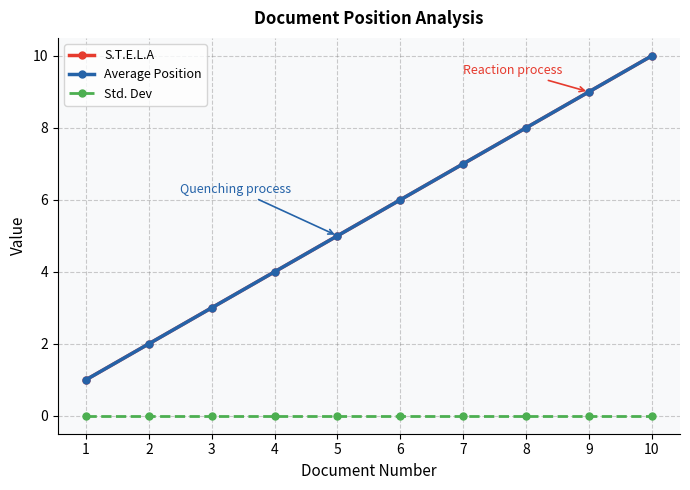

Reading left to right, what are all the values shown in this chart?

S.T.E.L.A: 1	2	3	4	5	6	7	8	9	10
Average Position: 1	2	3	4	5	6	7	8	9	10
Std. Dev: 0	0	0	0	0	0	0	0	0	0